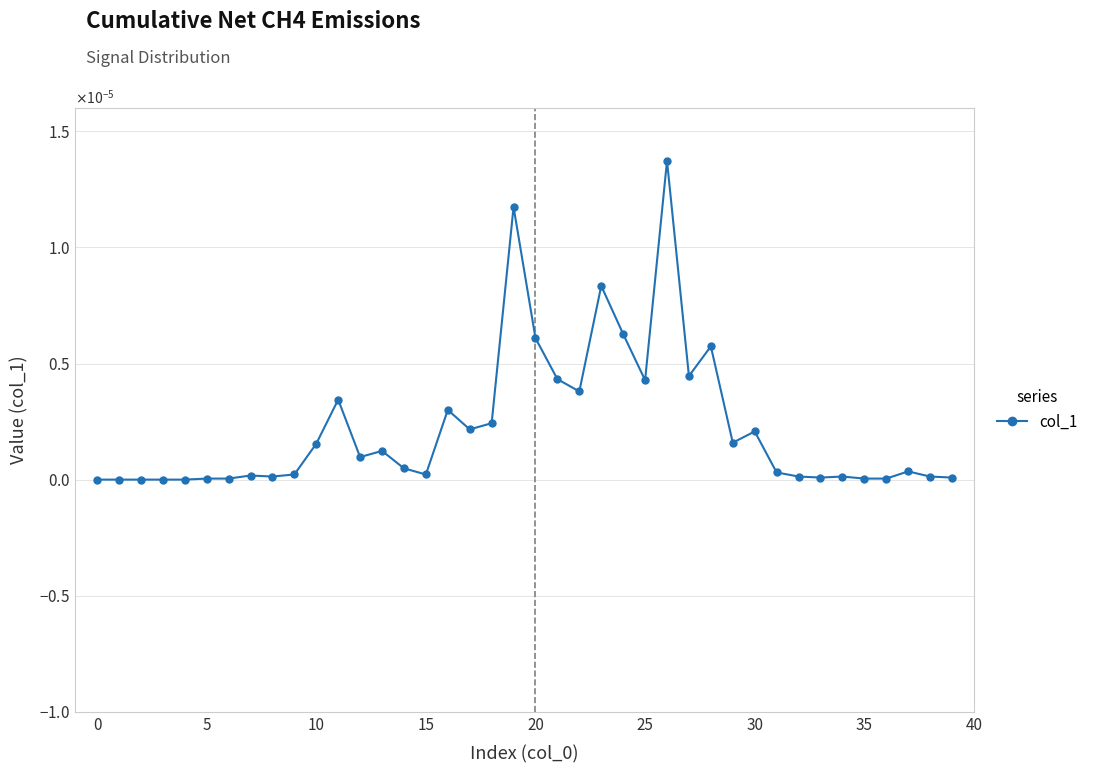

Does the chart display data point markers on the line(s)?

Yes